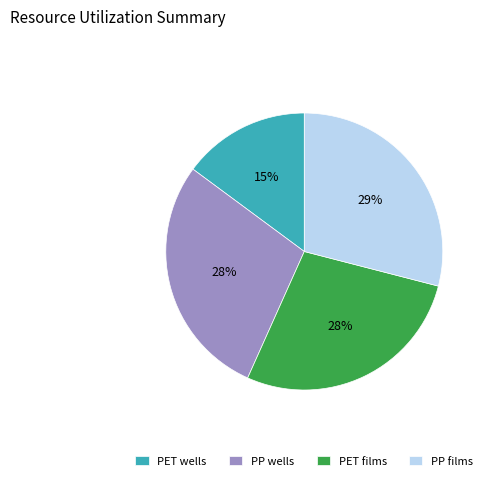

The PET wells slice represents 26% of the pie. True or false?

False